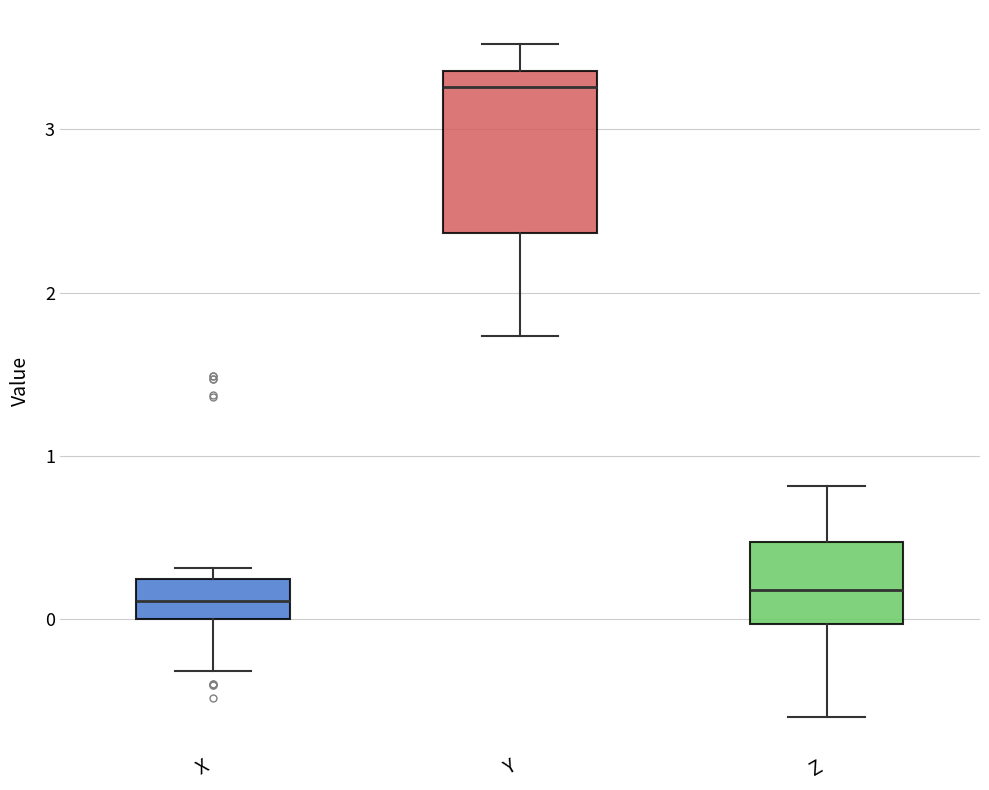

Comparing the boxes themselves (not the whiskers), which one is the tallest?

Y